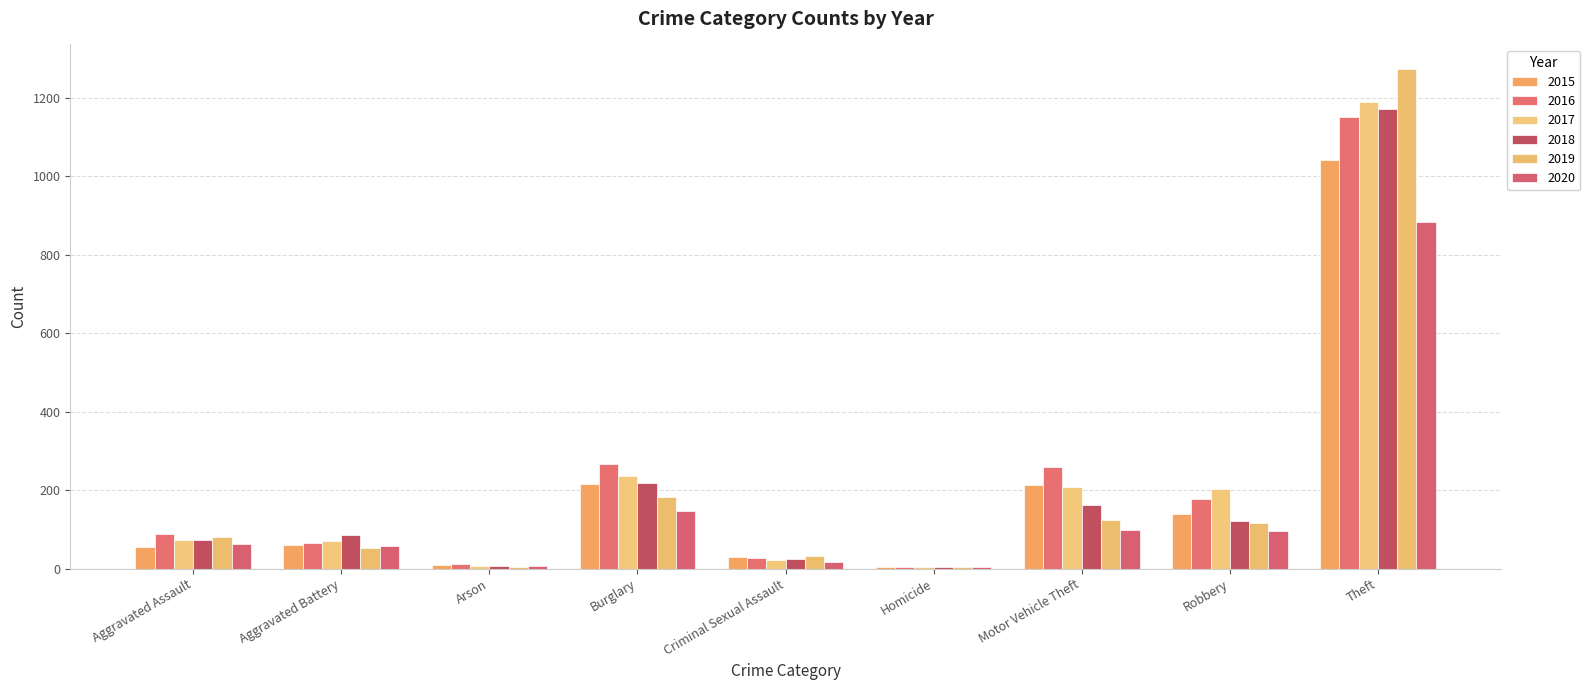

Is the value of 2018 at Theft greater than the value of 2016 at Criminal Sexual Assault?

Yes